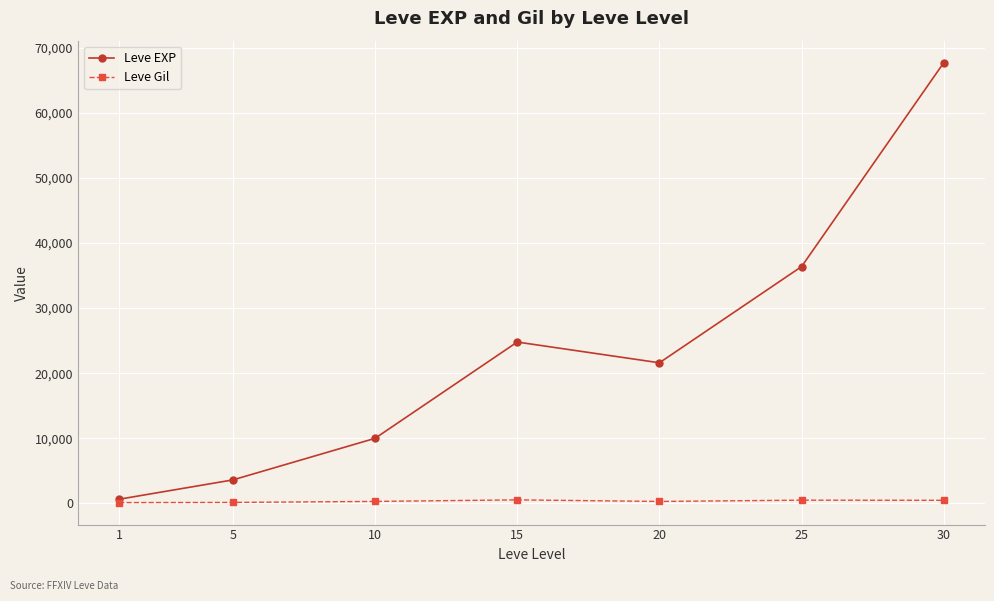

How many interior local peaks does the Leve EXP series have?

1